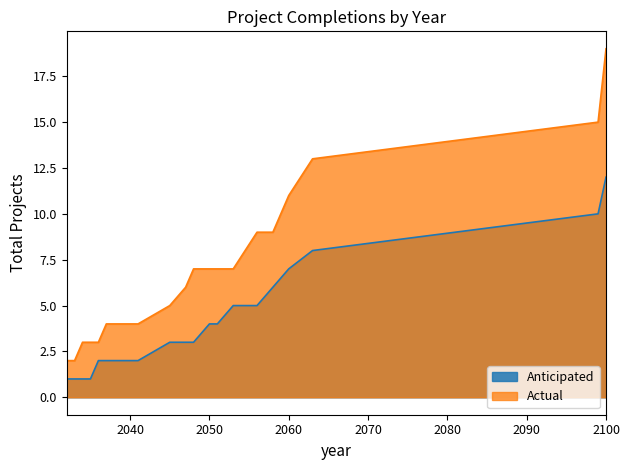

List the series in order of their peak value, highest first.

Actual, Anticipated